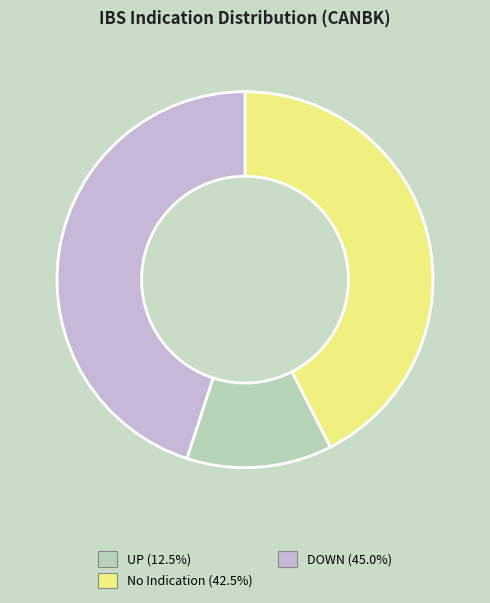

Is there a majority slice in this chart?

No